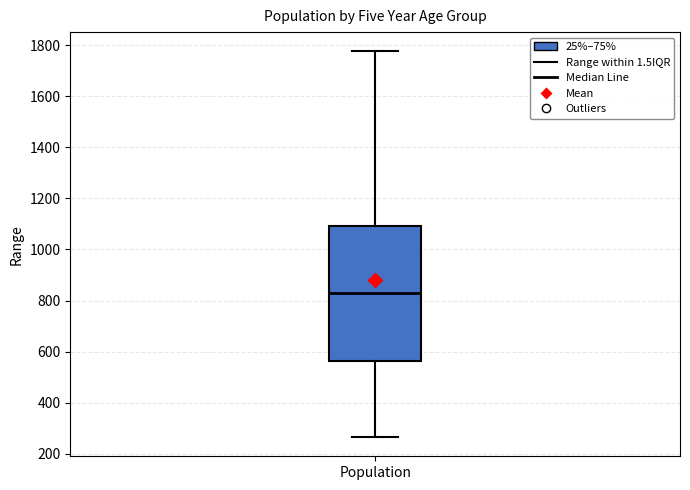

Transcribe this box plot: give where the median line is, the range the box spans, and where the two whiskers end, as read against the y-axis. The values are not printed on the chart, so give them approximately, as read against the axis.

median 840, box 560 to 1100, whiskers 260 to 1780